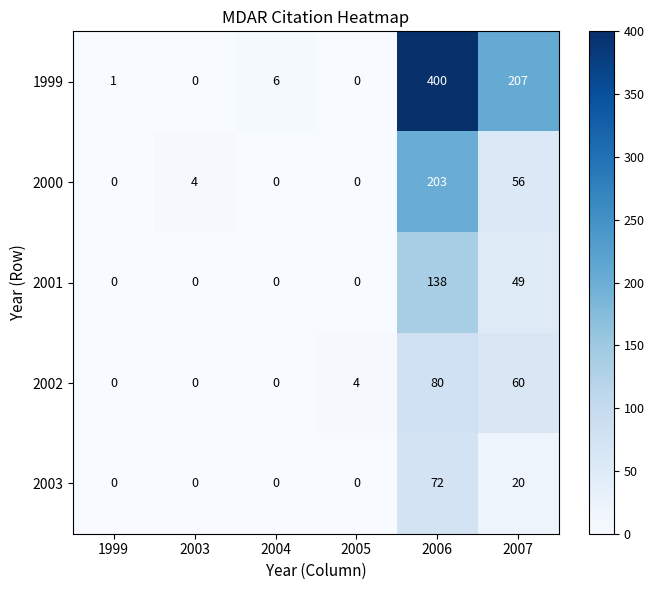

Rank the series by their maximum value, from lowest to highest.

2003, 2002, 2001, 2000, 1999